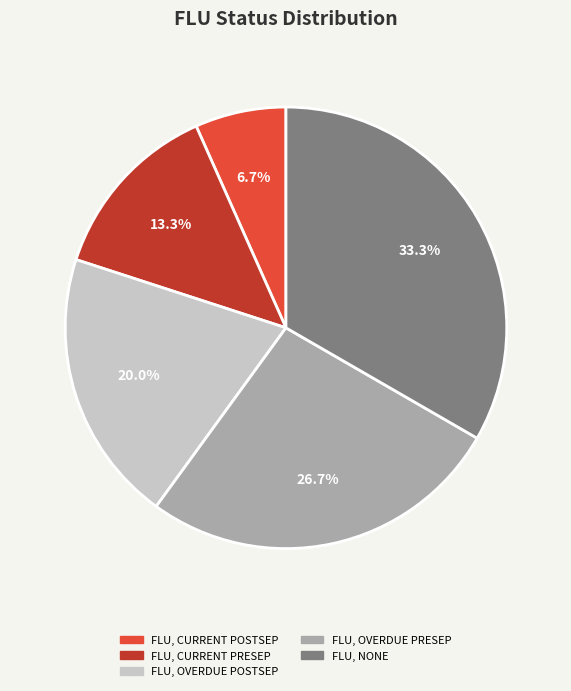

The FLU, CURRENT PRESEP slice represents 13% of the pie. True or false?

True